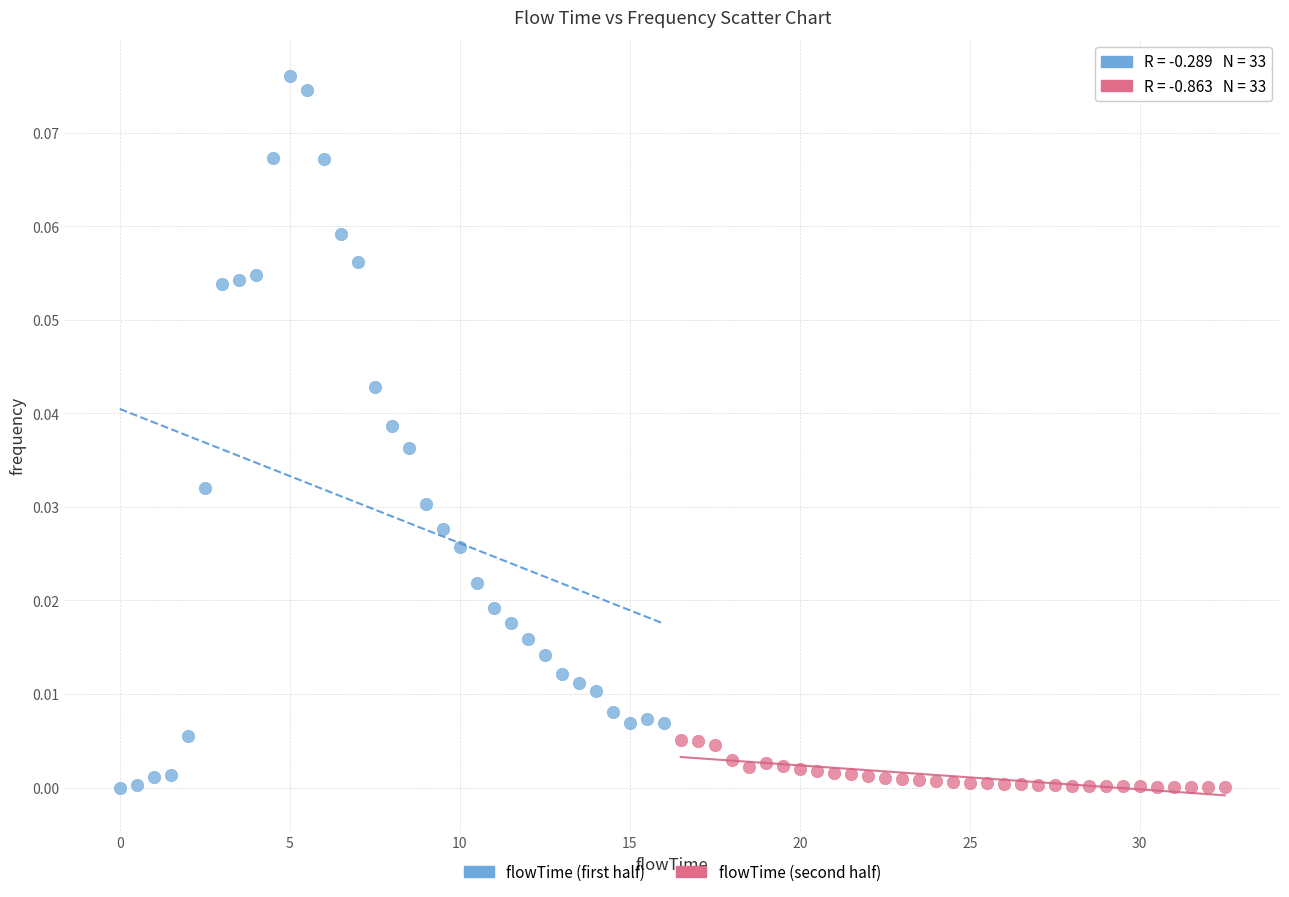

Which series contains the highest Y value?

flowTime (first half)